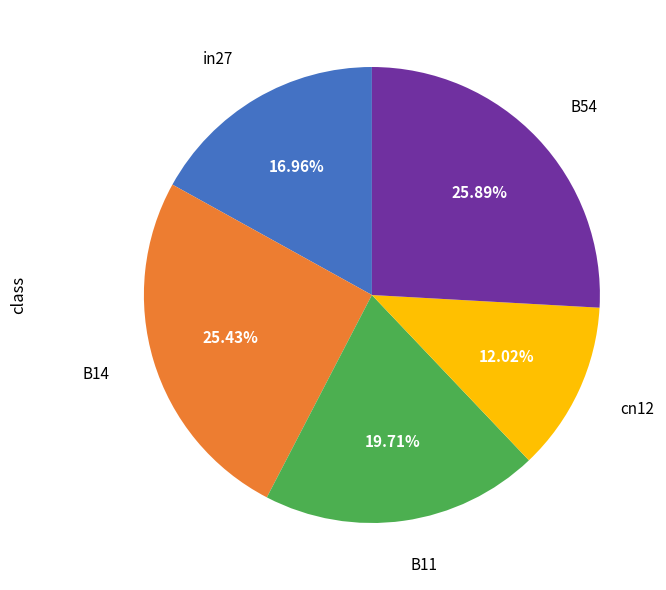

Is there a majority slice in this chart?

No